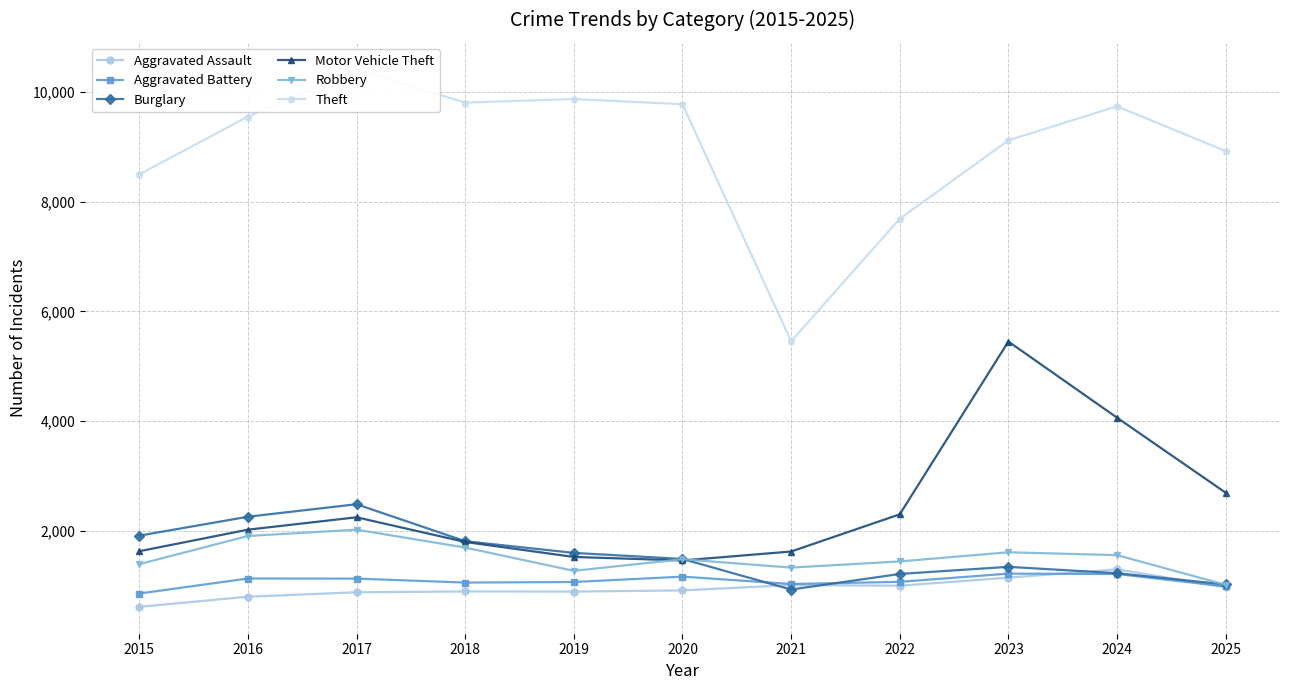

Reading left to right, list all the values displayed in this chart.

Aggravated Assault: 615	800	881	896	894	915	1013	1000	1148	1299	970
Aggravated Battery: 858	1132	1130	1058	1068	1166	1032	1071	1221	1214	987
Burglary: 1913	2258	2486	1812	1599	1488	931	1215	1345	1228	1024
Motor Vehicle Theft: 1629	2022	2248	1798	1525	1461	1624	2302	5452	4064	2696
Robbery: 1393	1907	2022	1696	1272	1483	1331	1443	1610	1558	1017
Theft: 8499	9553	10408	9808	9873	9778	5456	7690	9120	9740	8924